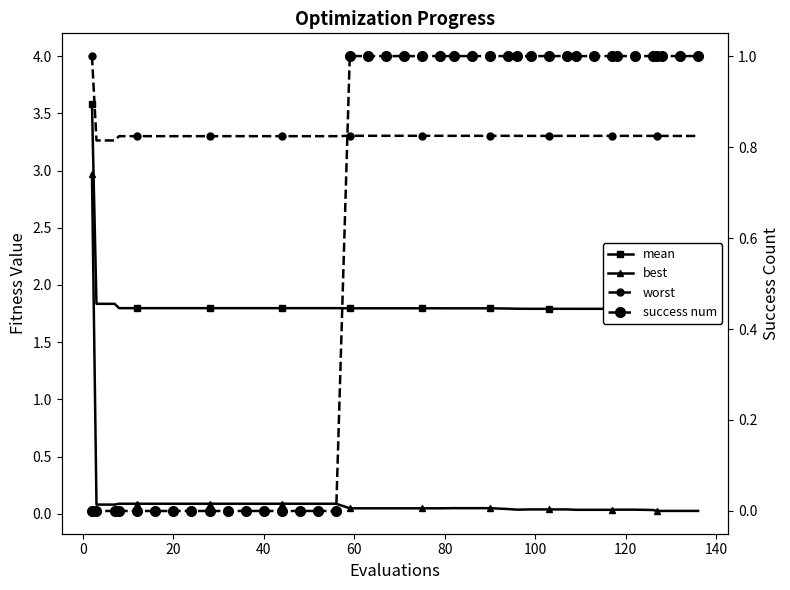

What are all the series names shown in the legend?

mean, best, worst, success num